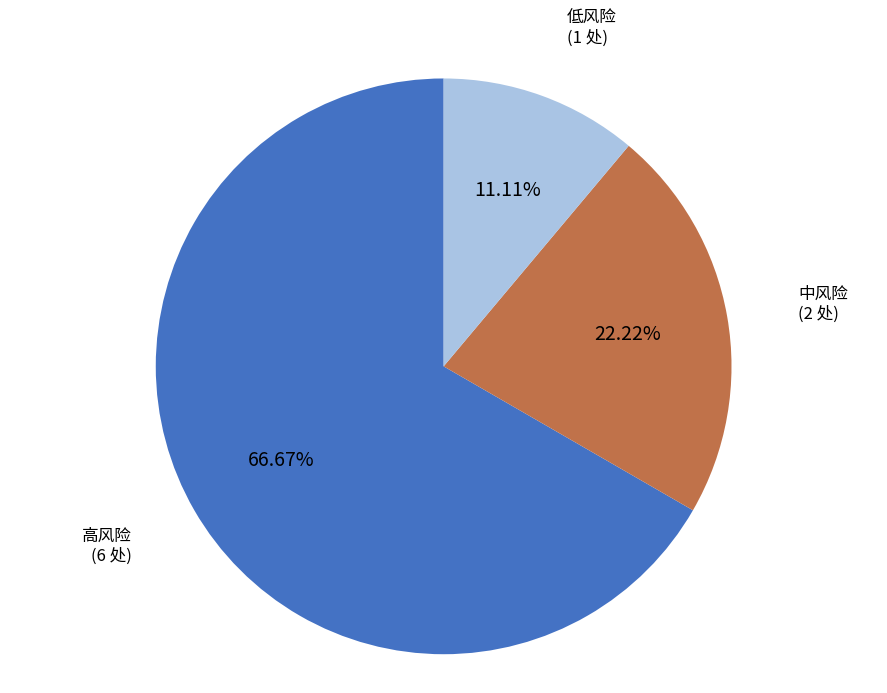

What is the largest slice in the pie chart?

高风险